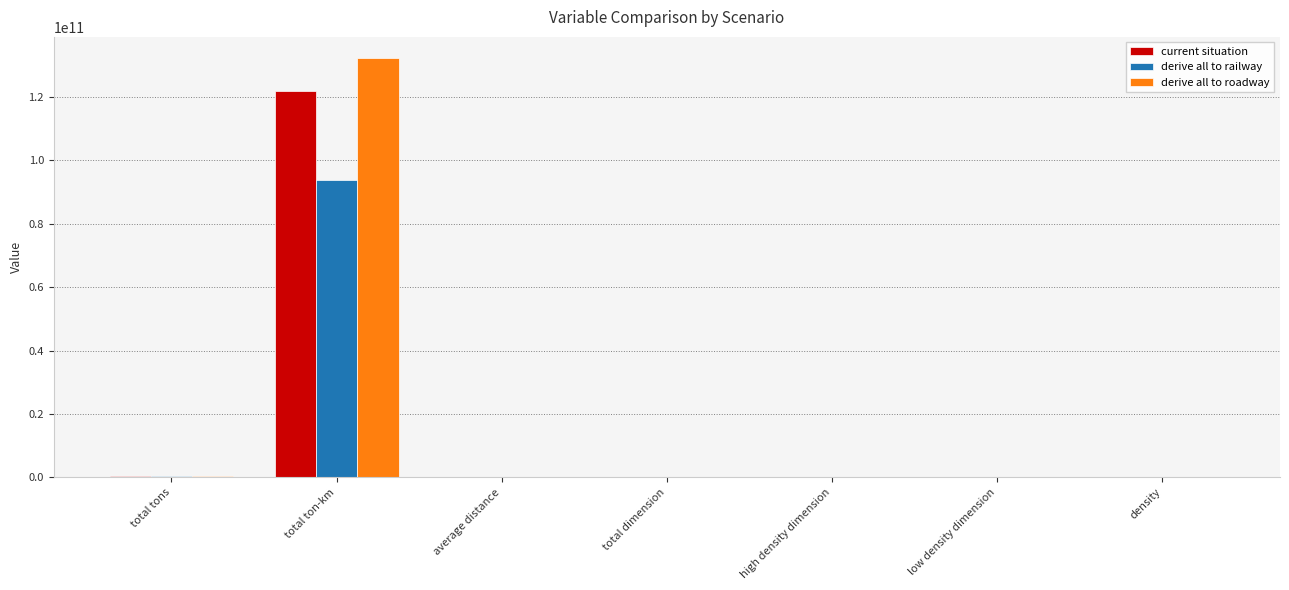

At which category is the sum across all series the highest?

total ton-km